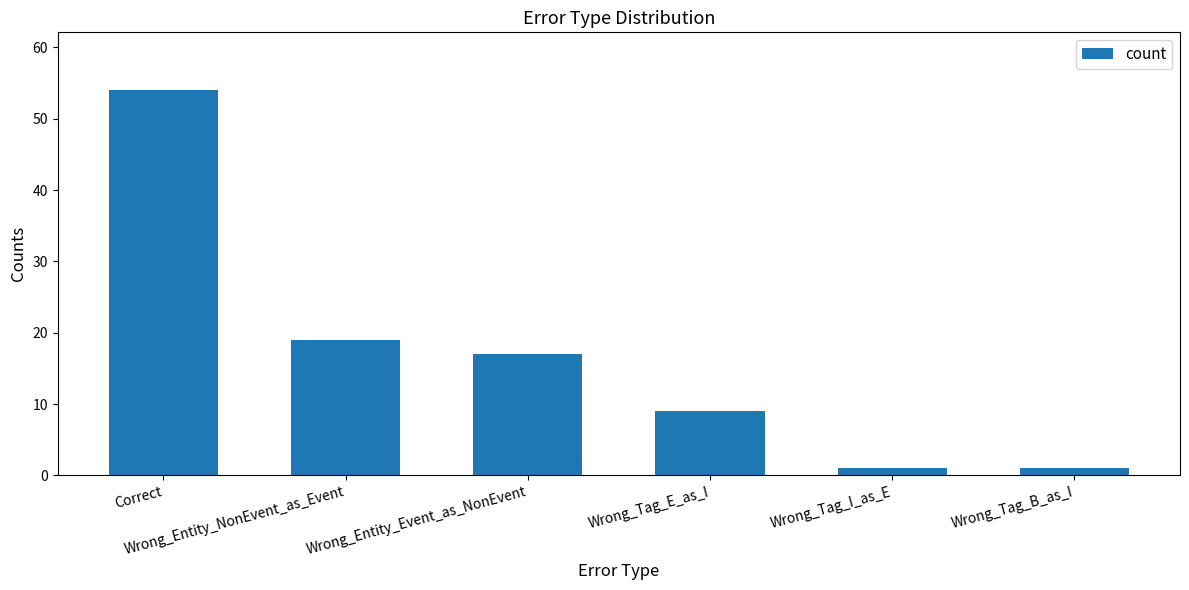

What is the sum of the values at Wrong_Tag_E_as_I and Wrong_Tag_B_as_I?

10